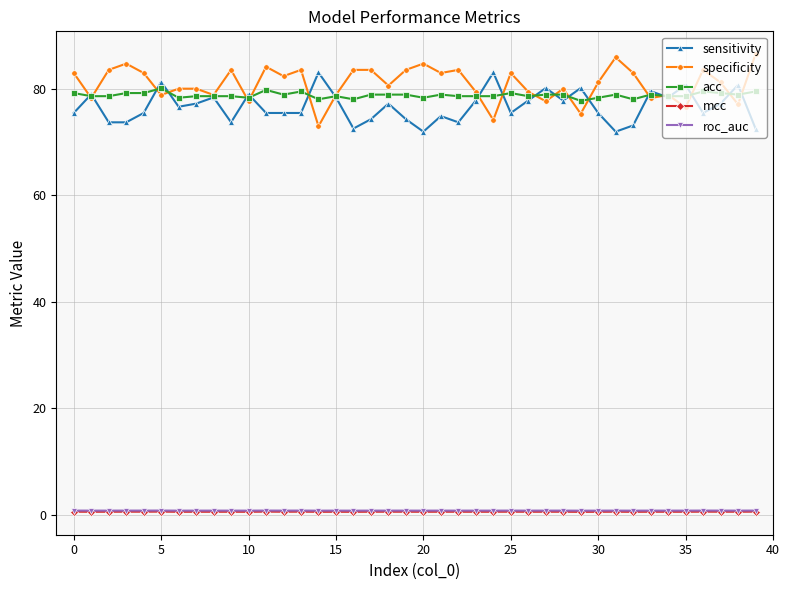

What is the minimum value for acc?

77.7